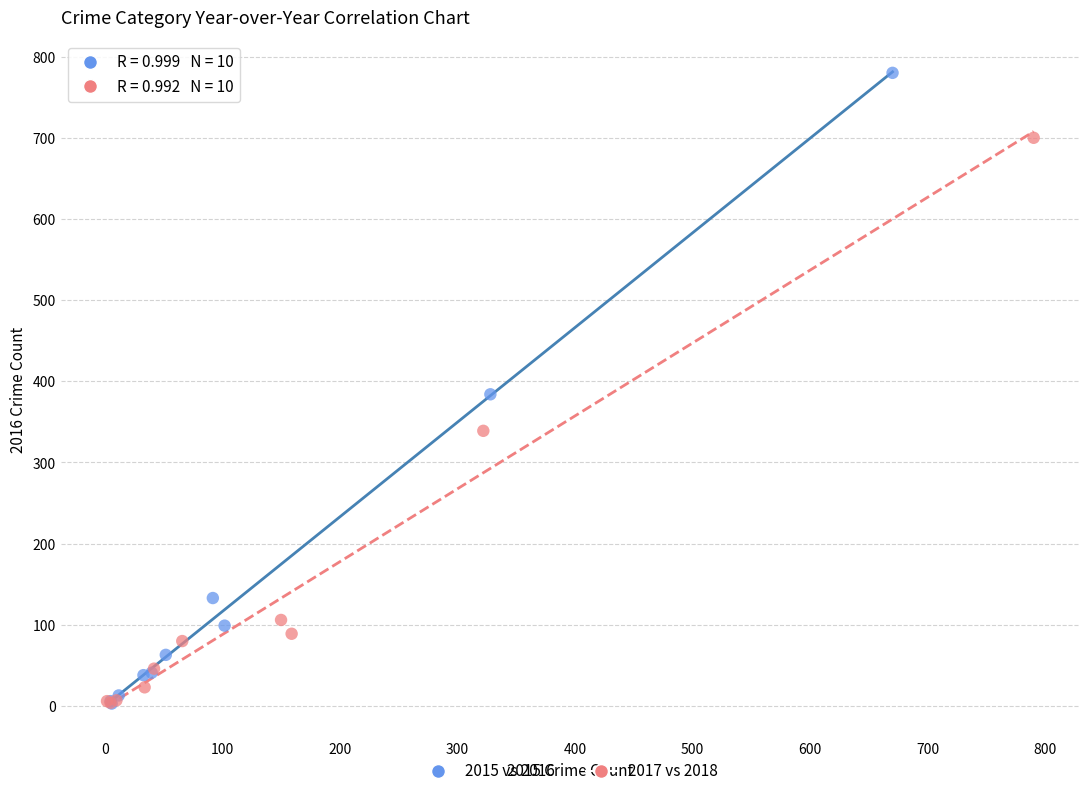

Which series contains the highest Y value?

2015 vs 2016